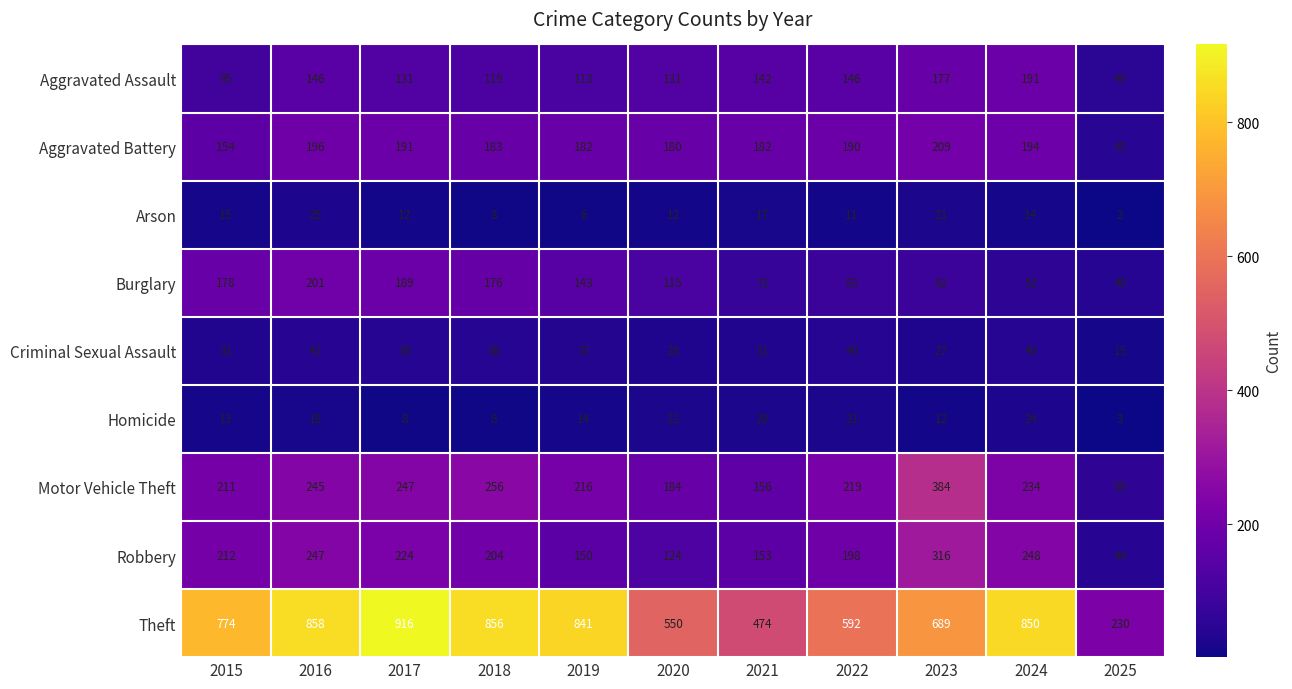

What is the lowest value of the Motor Vehicle Theft series?

59